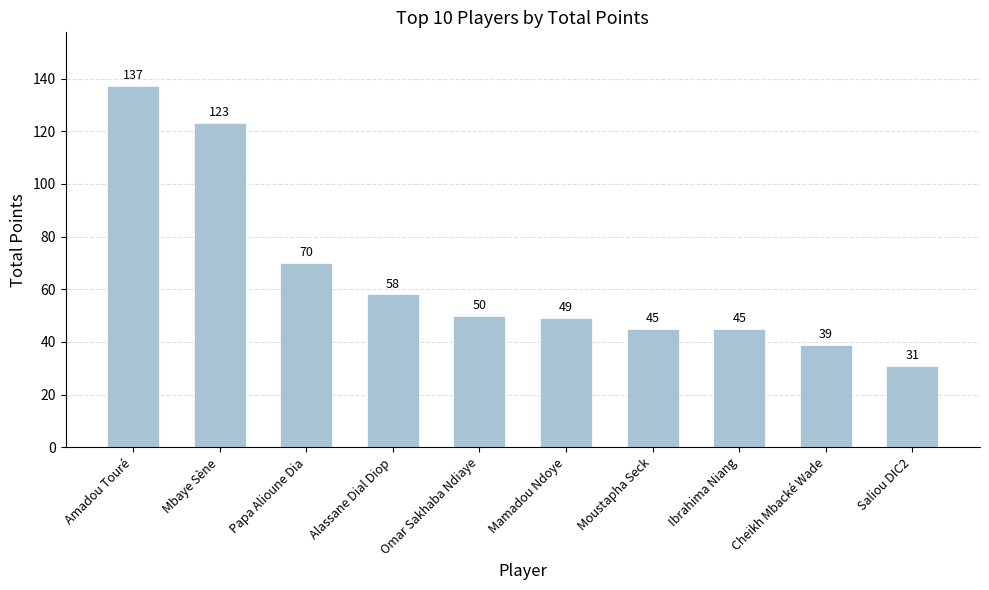

Reading left to right, list all the values displayed in this chart.

137	123	70	58	50	49	45	45	39	31